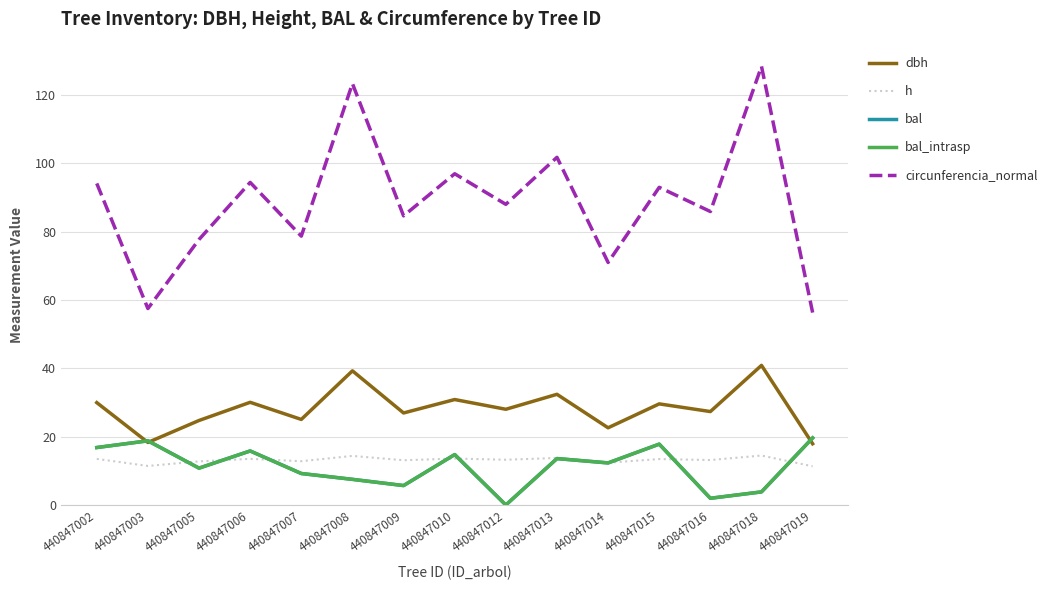

What is the difference between the second highest and minimum values in the circunferencia_normal series?

67.0